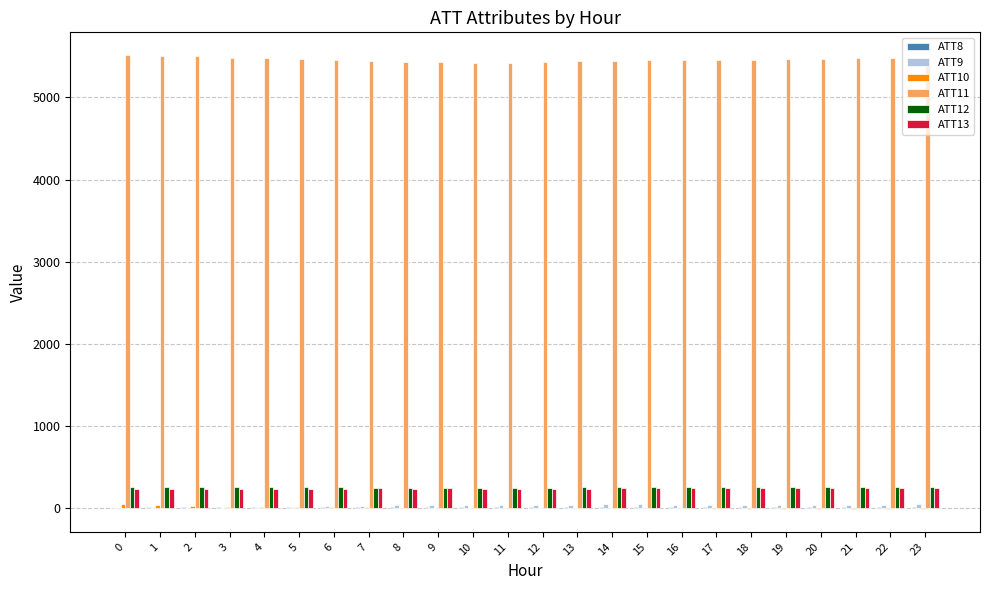

Which series has the largest total across all categories?

ATT11